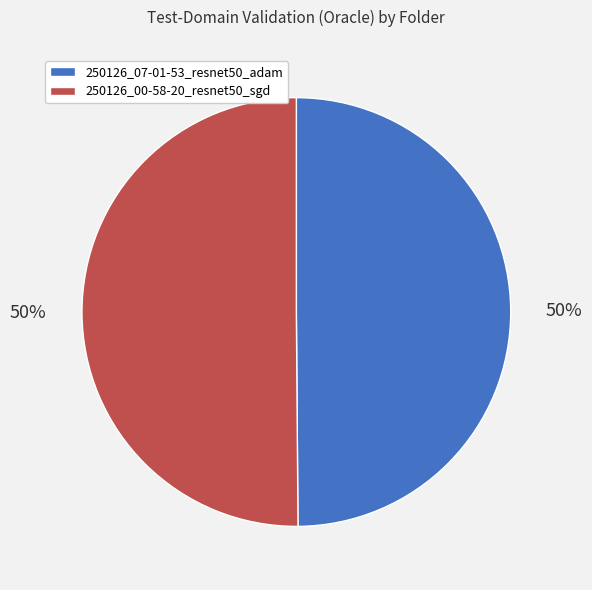

The 250126_07-01-53_resnet50_adam slice represents 50% of the pie. True or false?

True